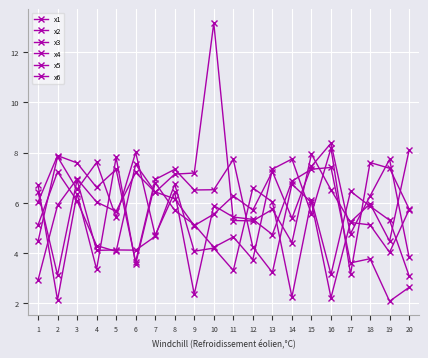

Is the value of x4 at 7 greater than the value of x2 at 3?

No